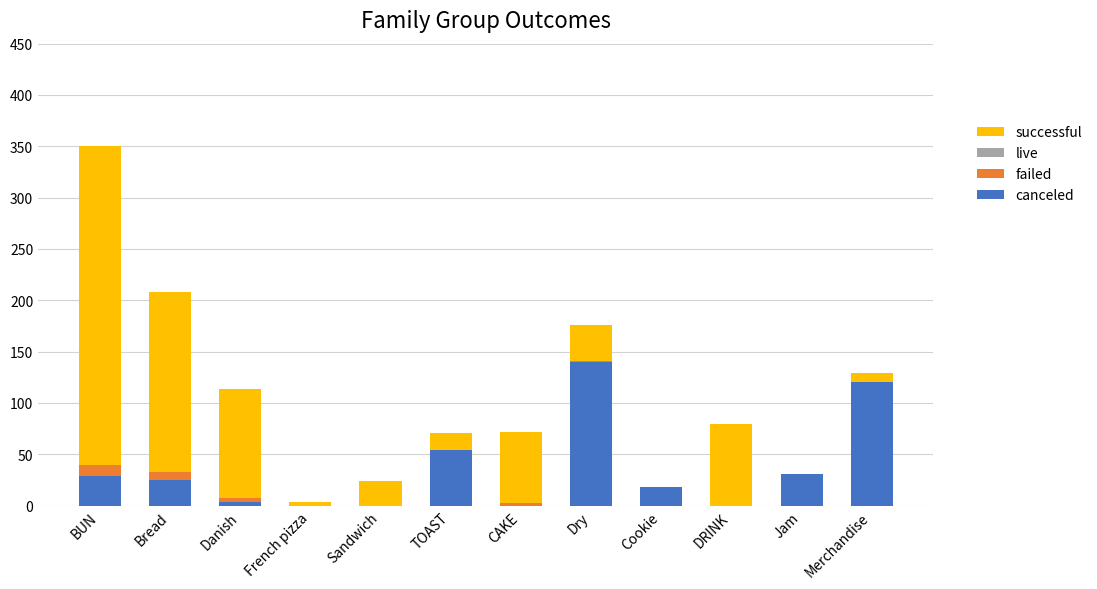

Count the number of data series in this chart.

3